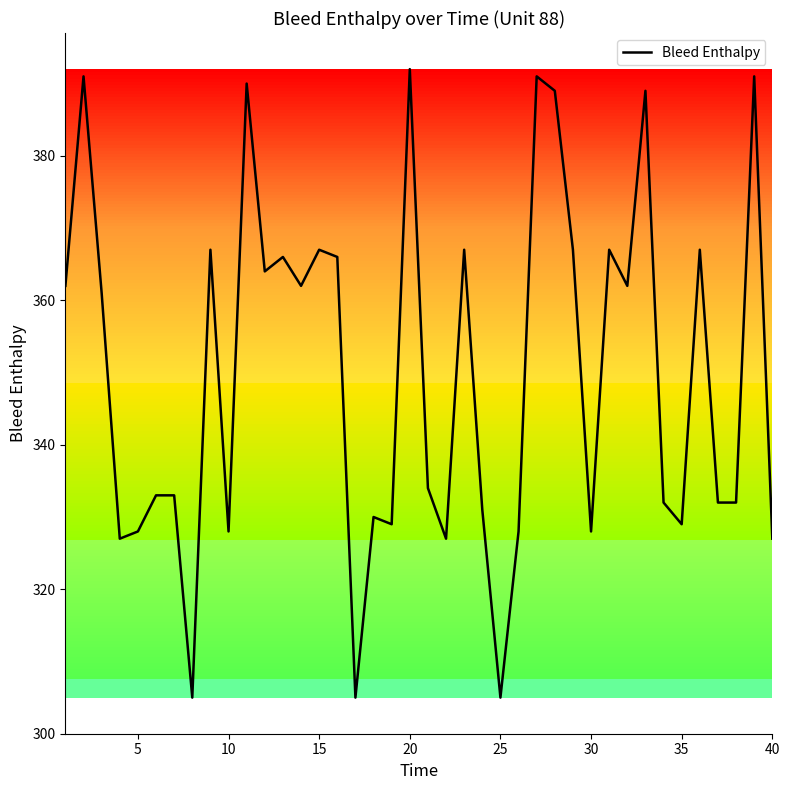

What is the difference between the maximum and minimum values?

87